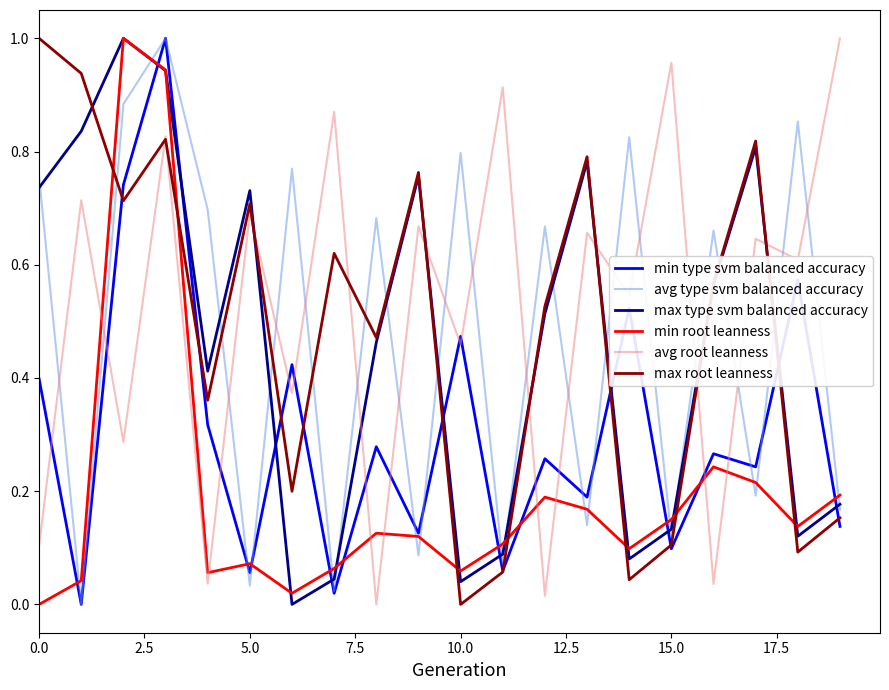

After their last crossing, which series has the higher values: min root leanness or avg root leanness?

avg root leanness